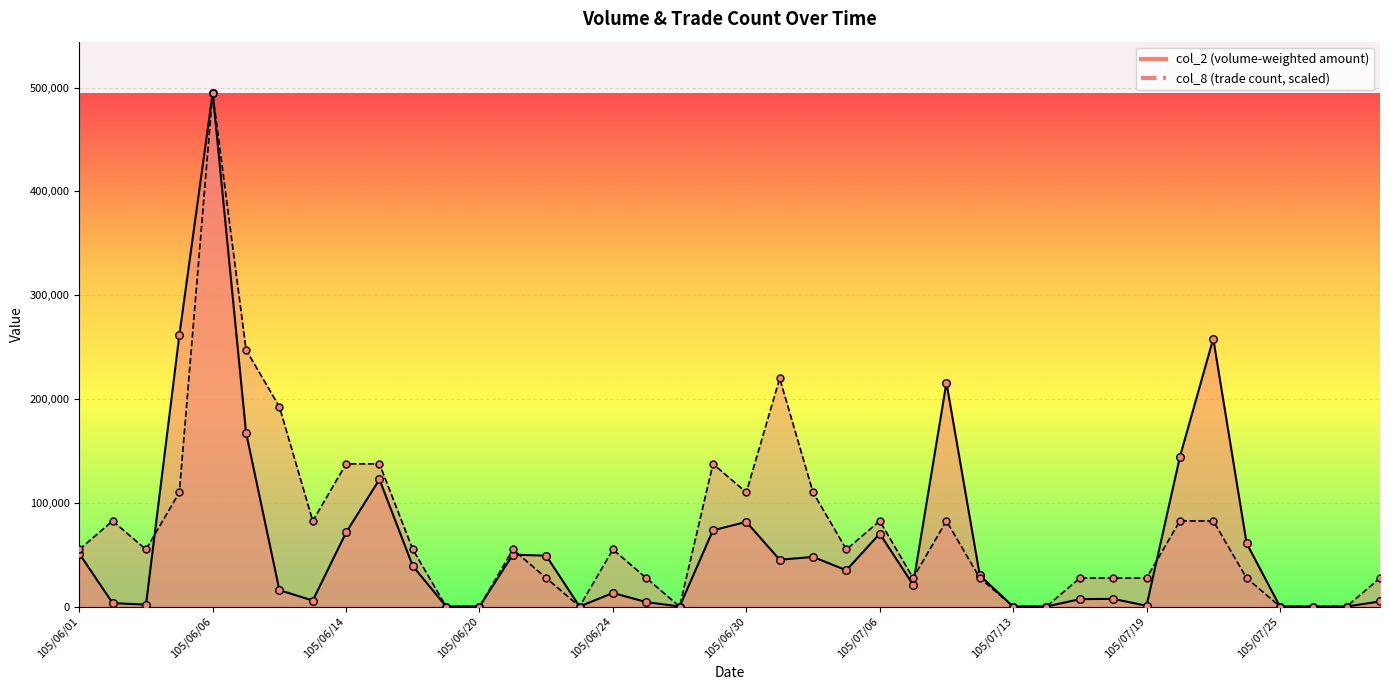

At how many categories does at least one series exceed 248209?

3